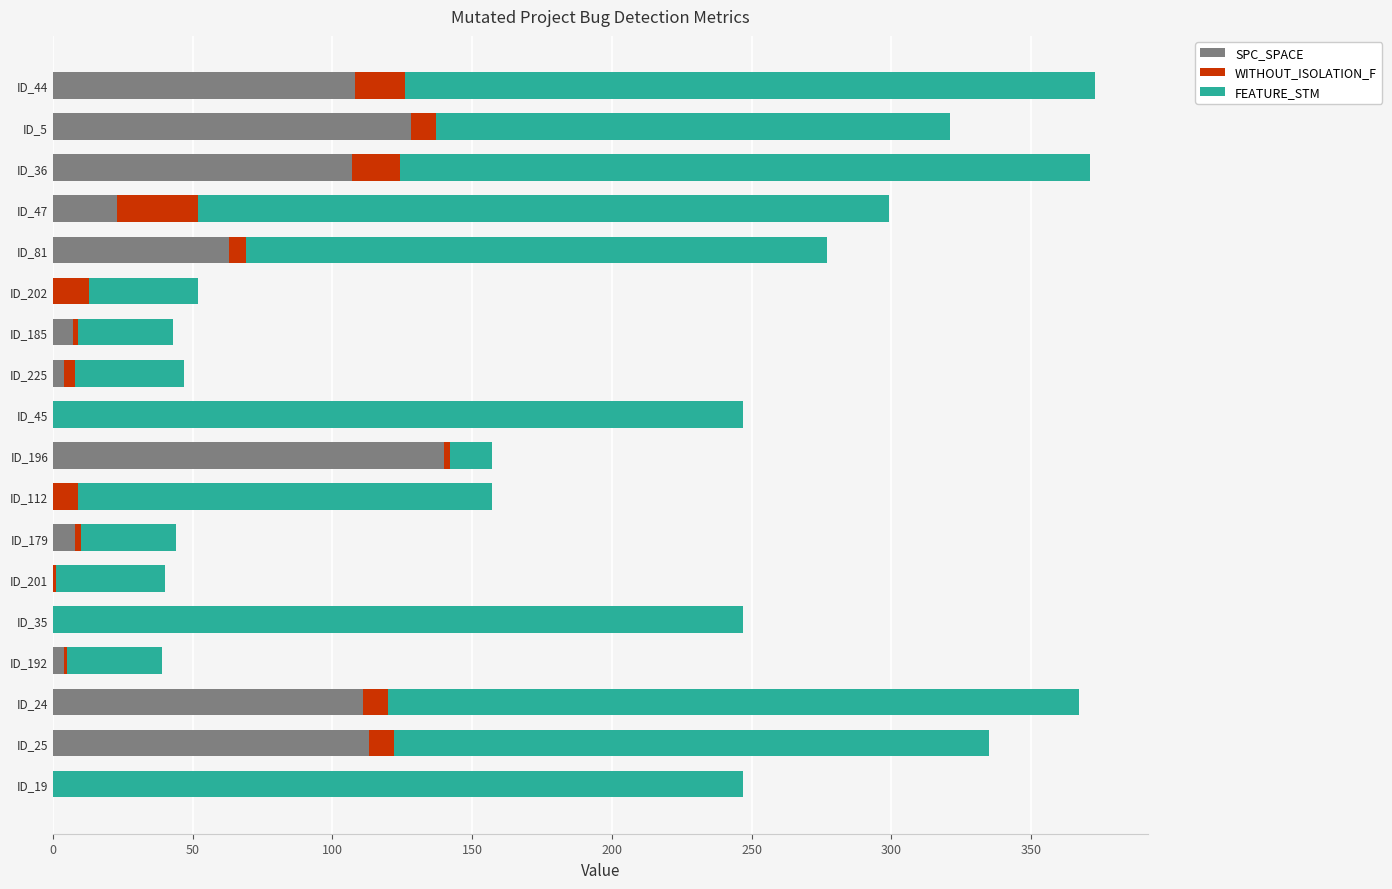

What is the highest value of the SPC_SPACE series?

140